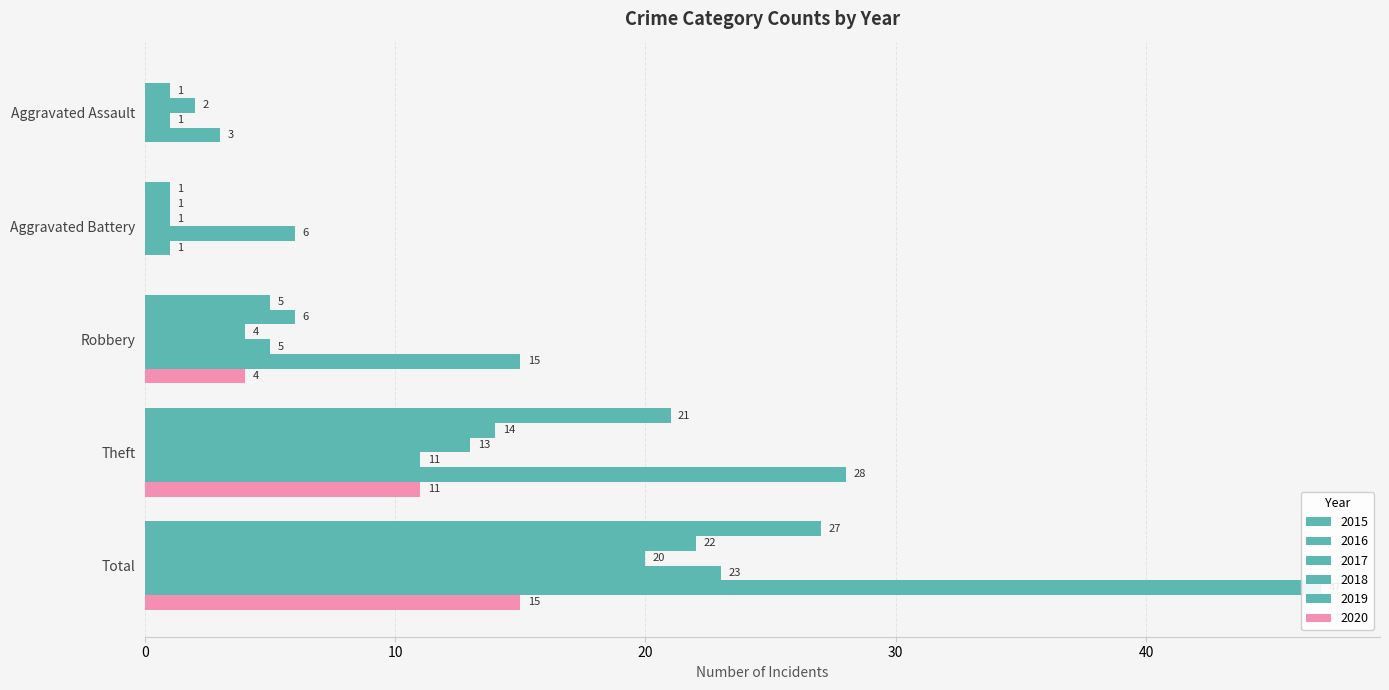

What is the sum of all 2019 values?

94